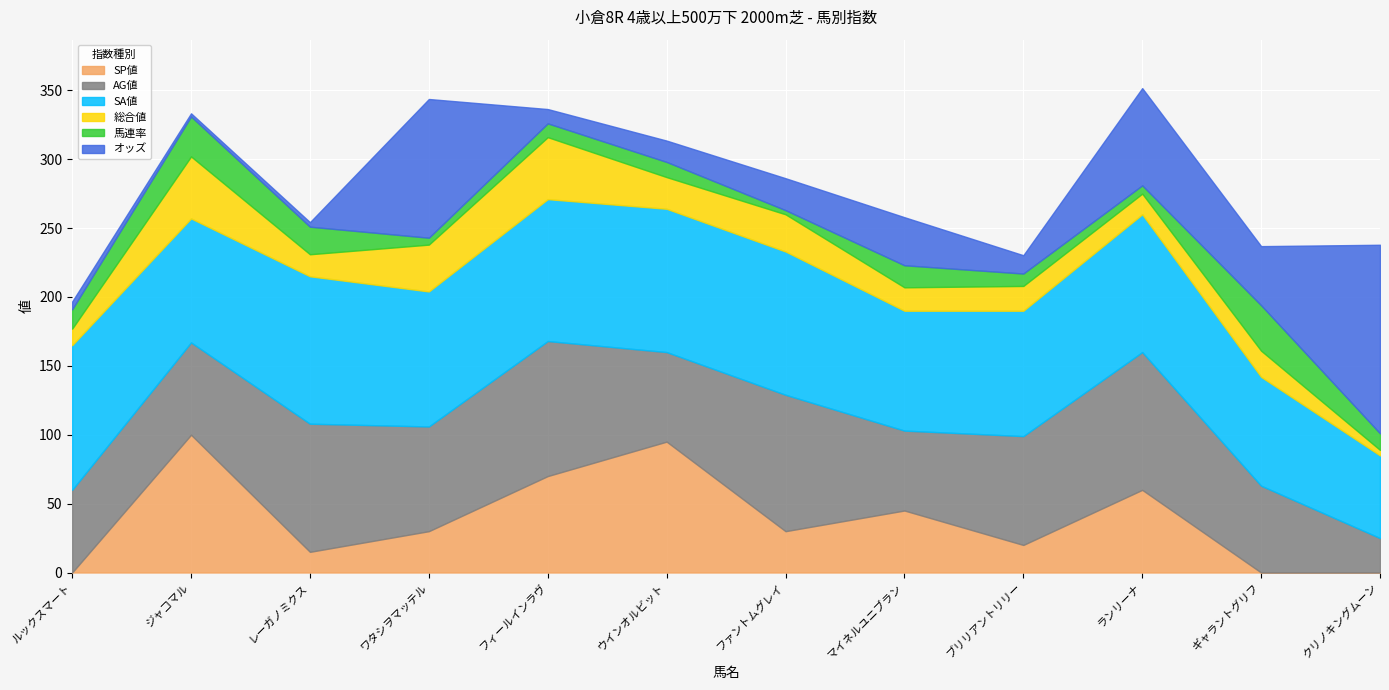

Does the chart display data point markers on the line(s)?

No